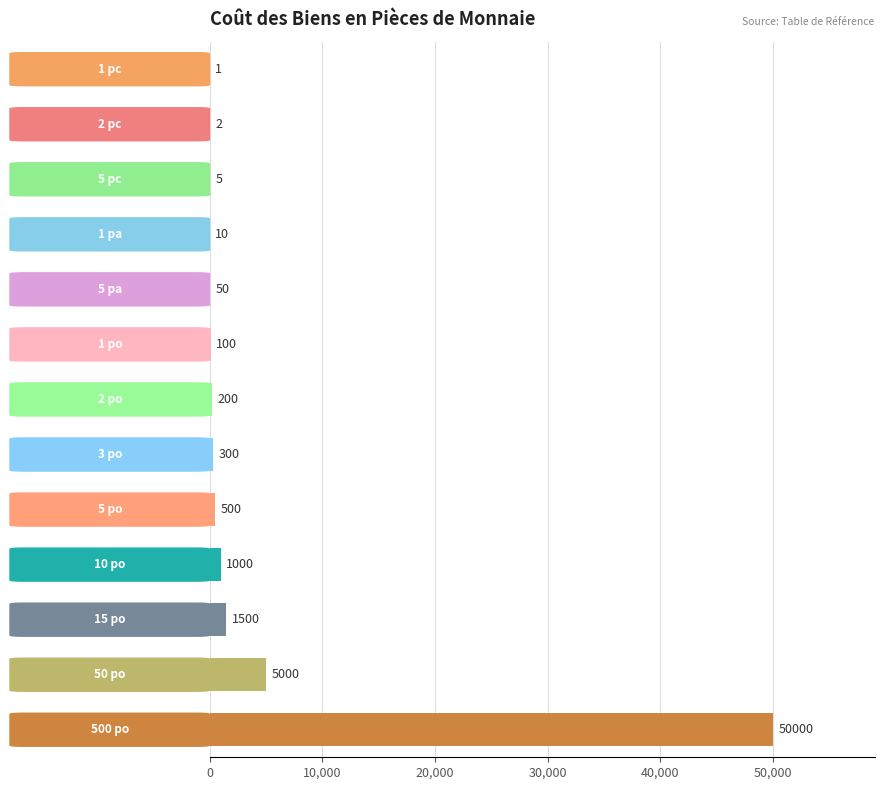

How many distinct data groups are displayed?

1